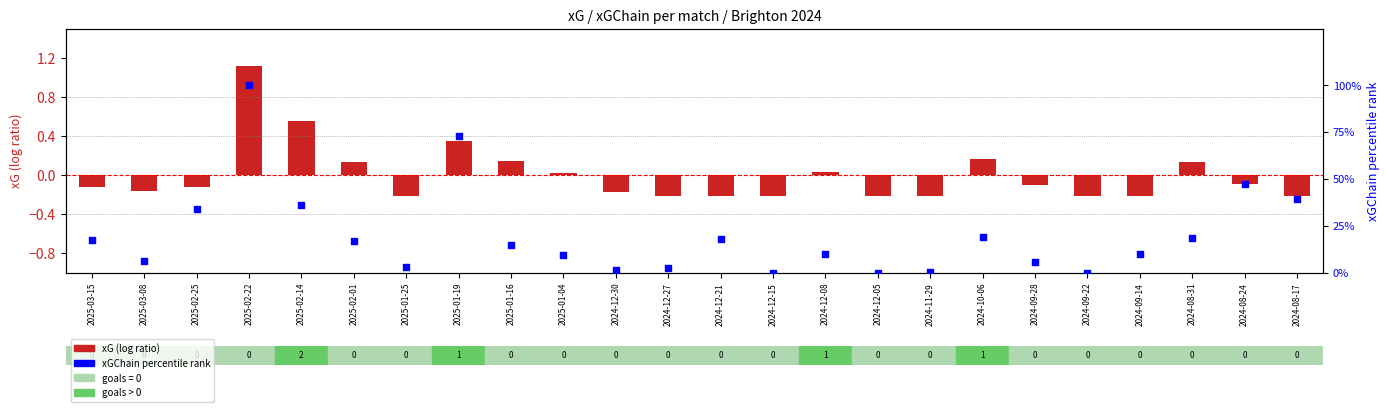

What is the change in value from 2025-01-25 to 2024-12-05?

-3.3